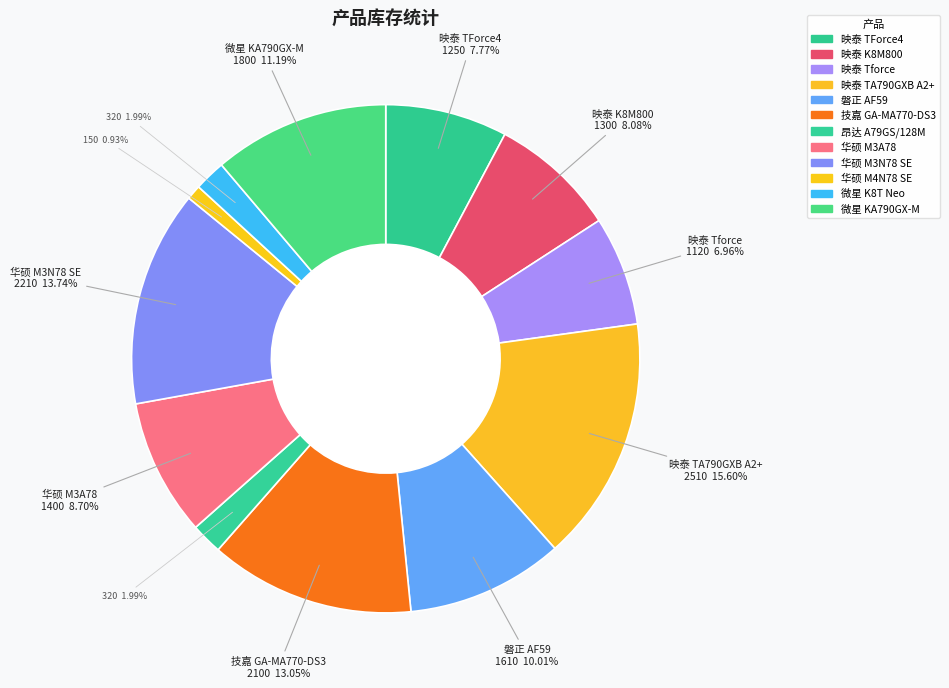

How many slices are in this pie chart?

12